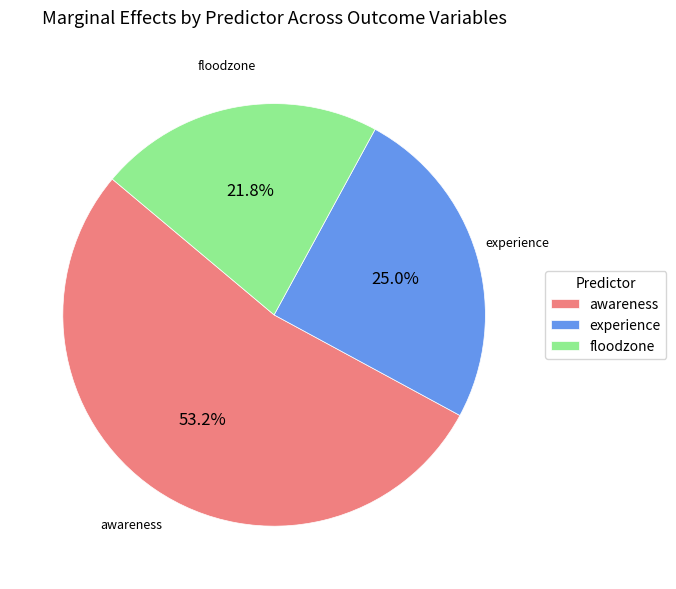

Is floodzone the majority of the pie?

No